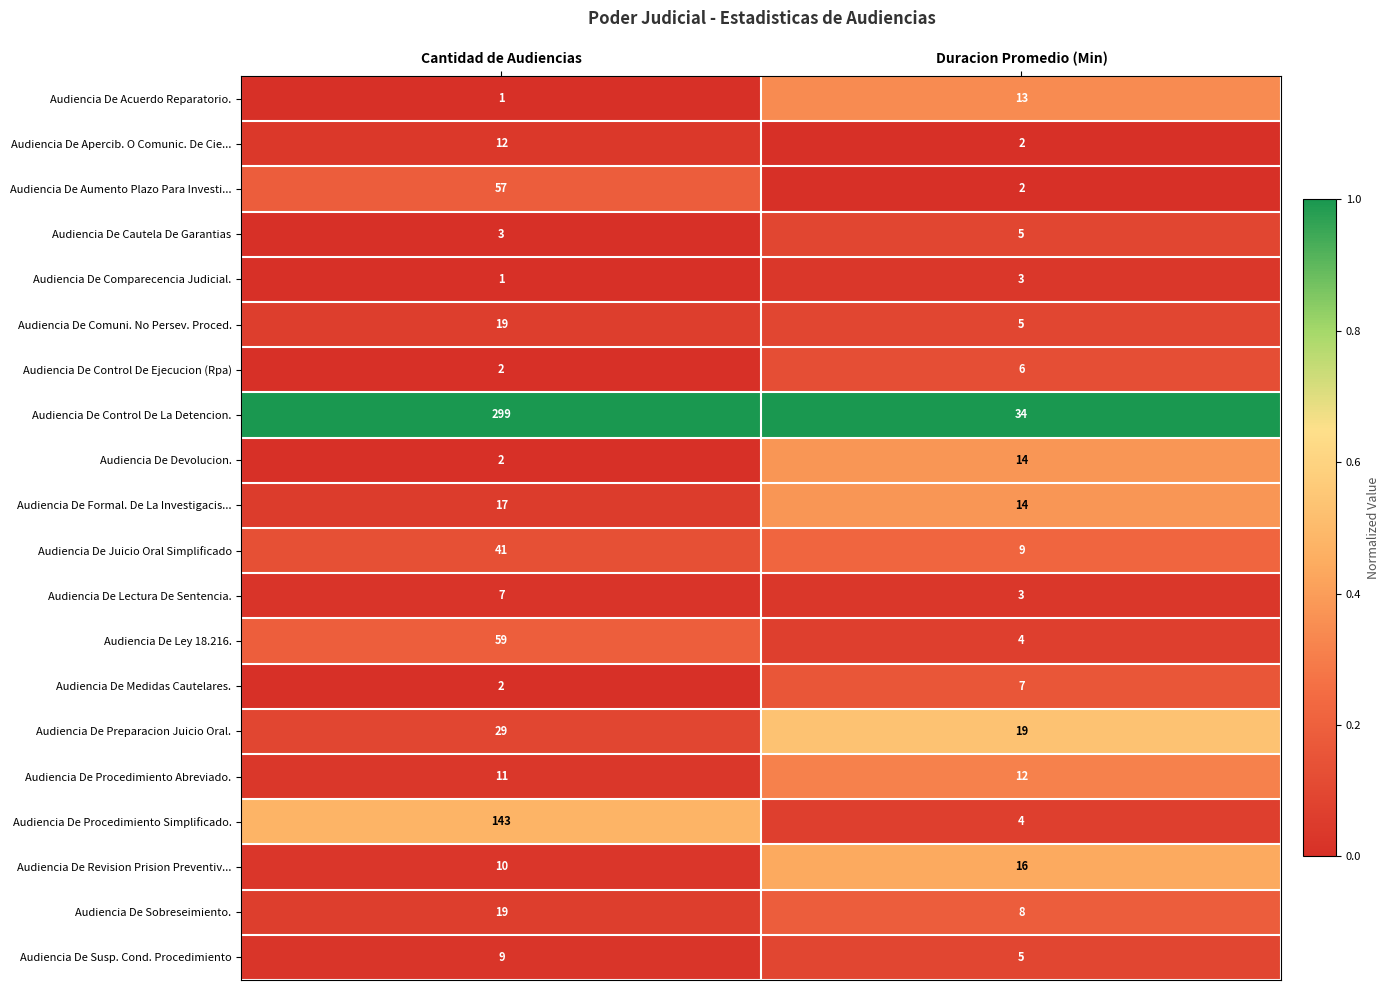

Is it true that Audiencia De Apercib. O Comunic. De Cie... equals 3 at Duracion Promedio (Min)?

False